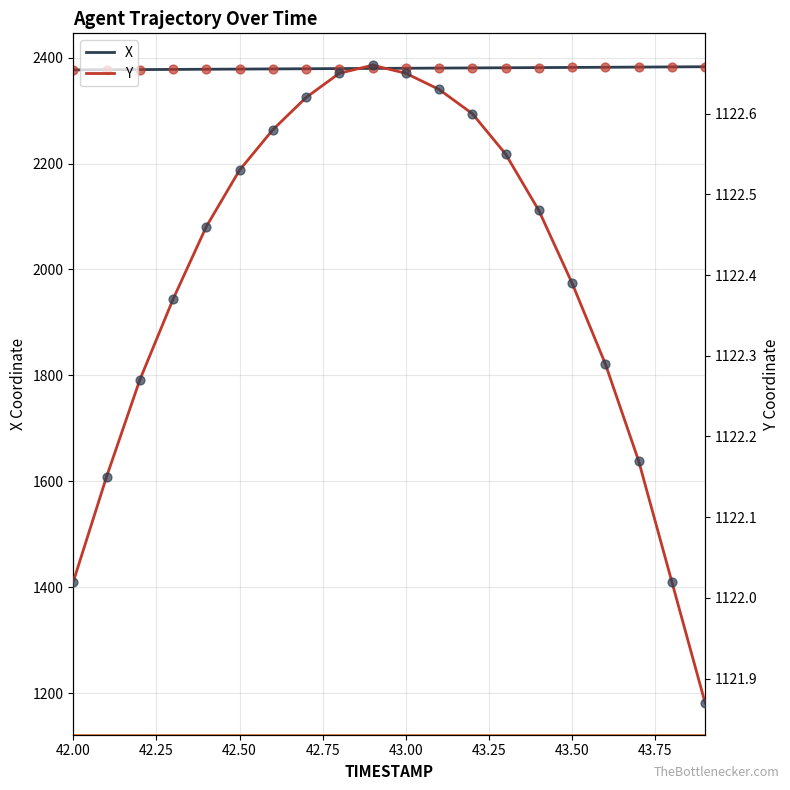

Which series reaches the maximum Y coordinate?

X